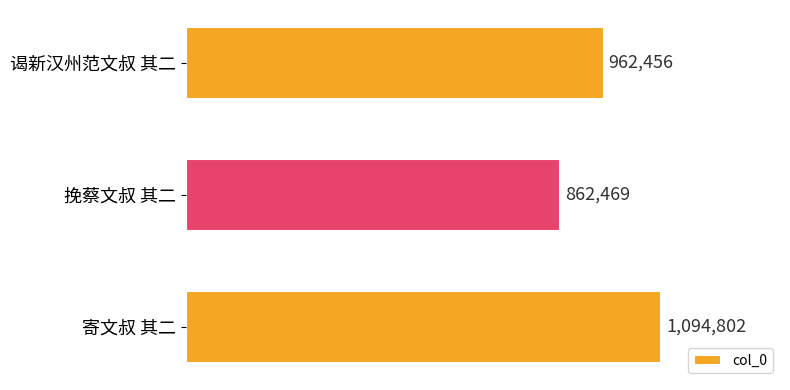

List the labels in order of value, largest first.

寄文叔 其二, 谒新汉州范文叔 其二, 挽蔡文叔 其二